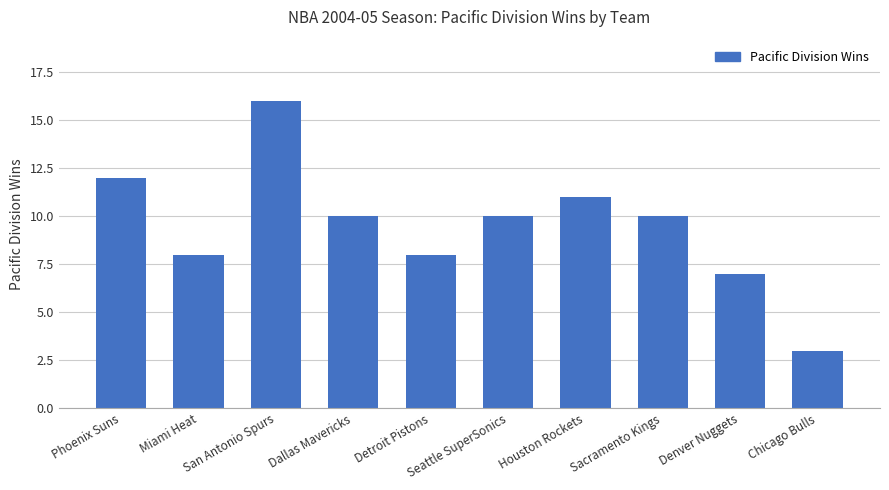

What is the greatest value displayed?

16